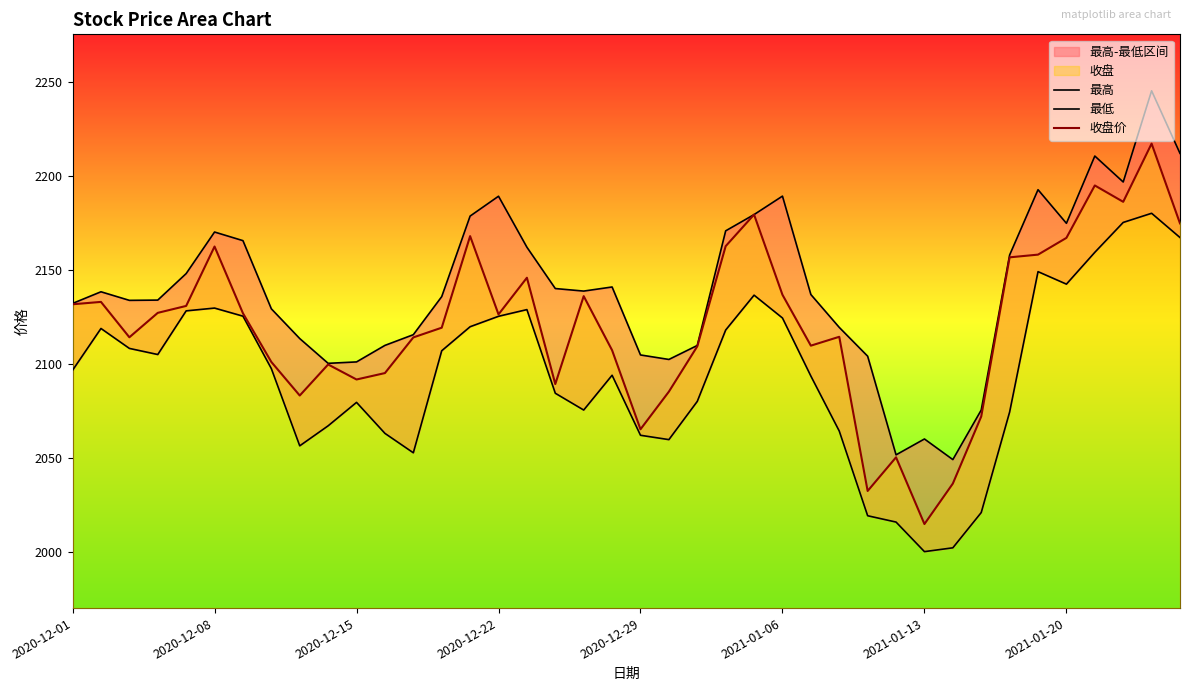

Is it true that 收盘价 equals 2015.0 at 2021-01-13?

True